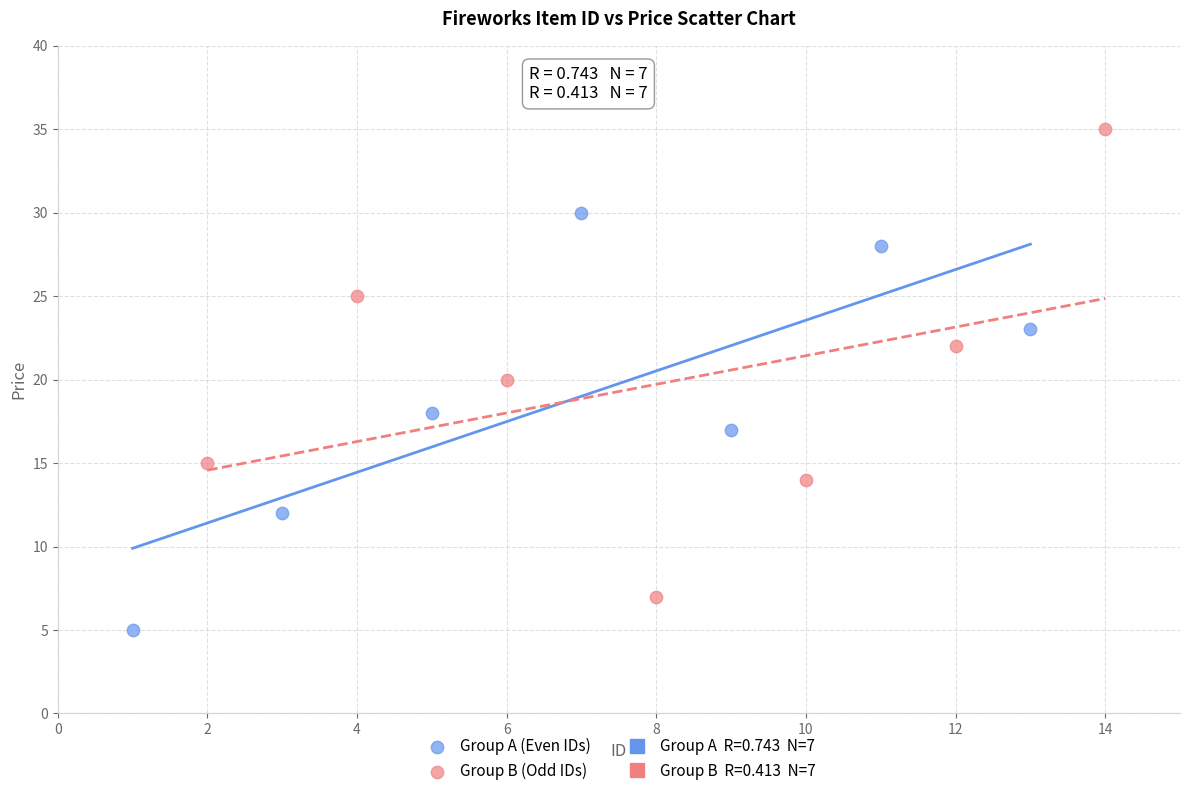

Which series reaches the minimum Y coordinate?

Group A (Even IDs)